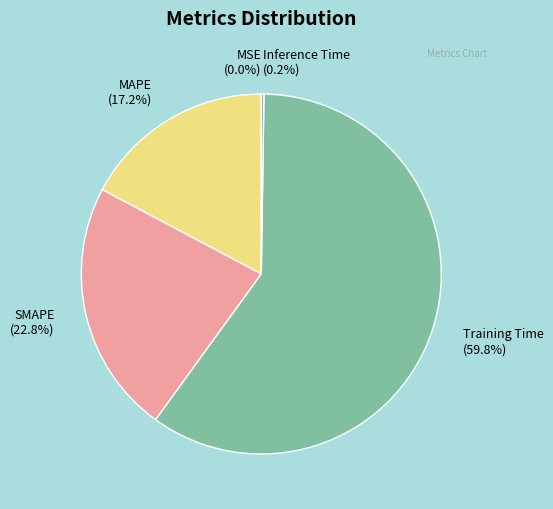

How much of the chart is everything except Training Time?

40.2%